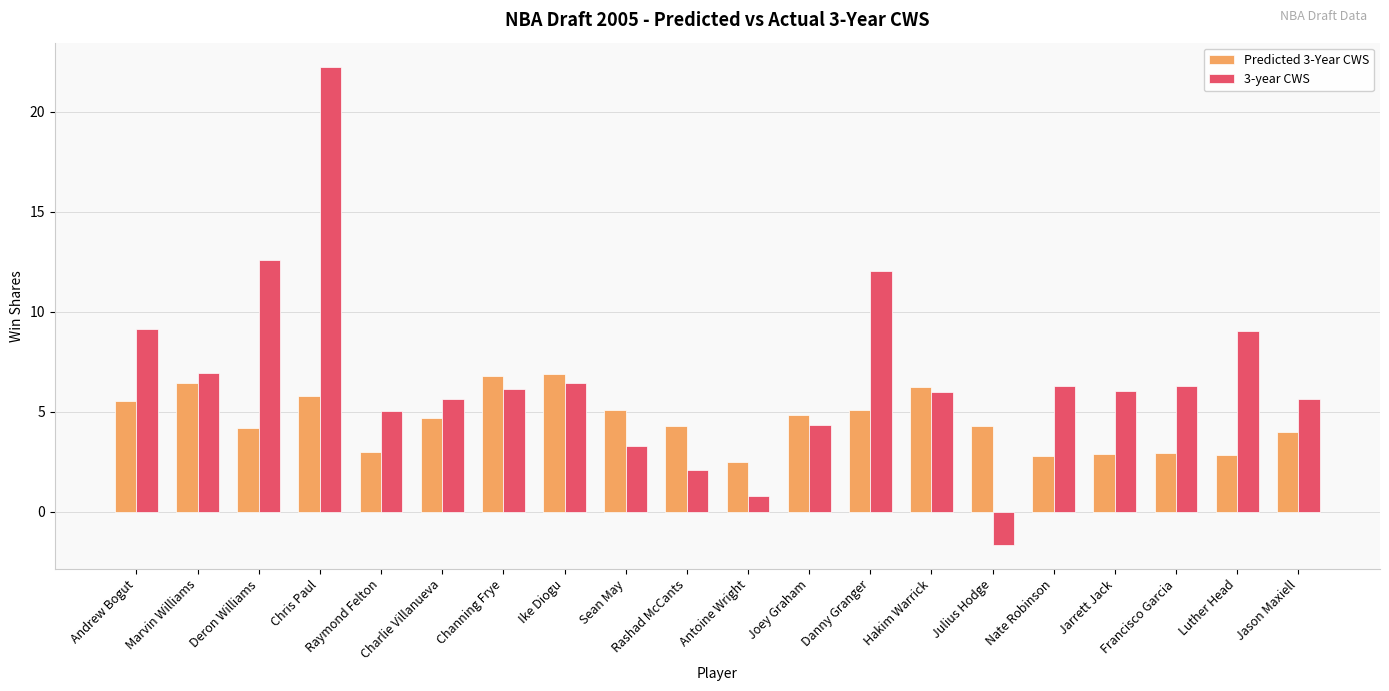

Is the value of 3-year CWS at Sean May greater than the value of Predicted 3-Year CWS at Jarrett Jack?

Yes